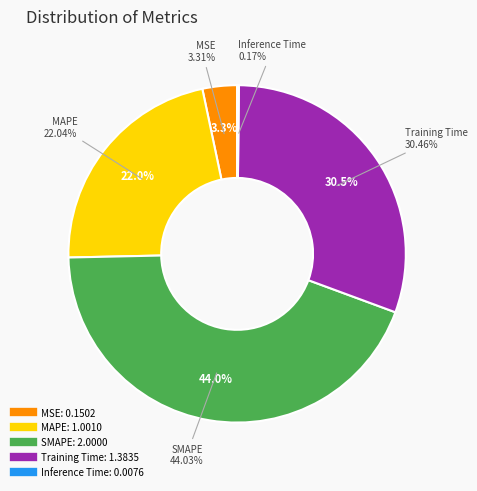

Does any single category account for the majority?

No